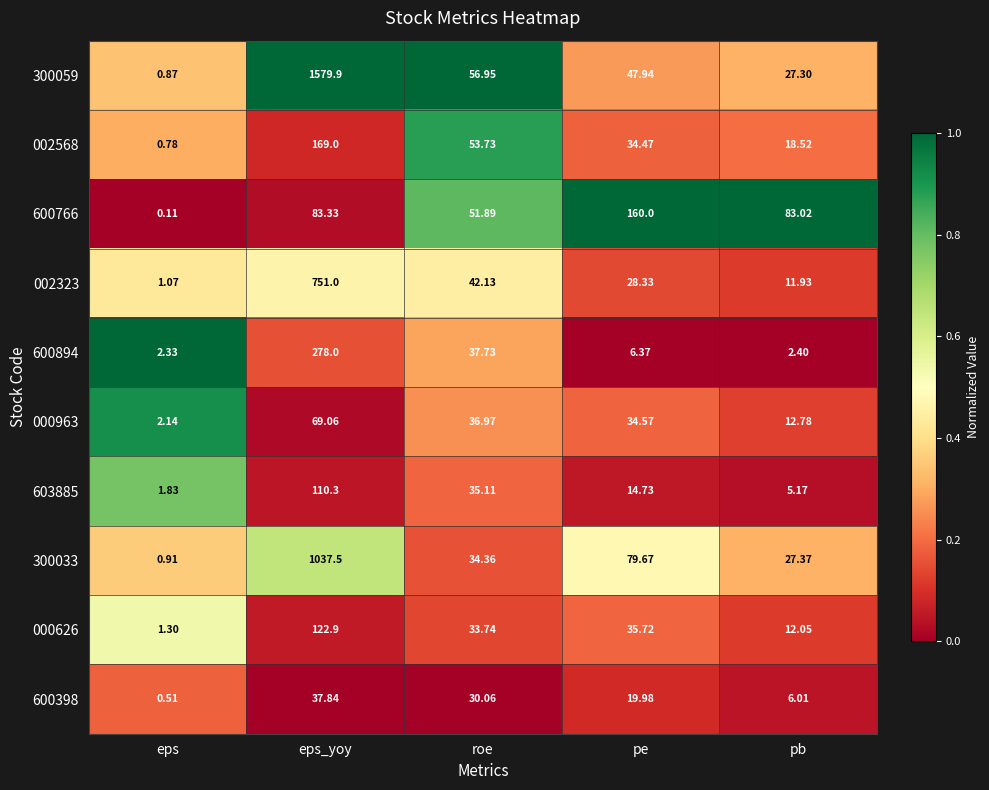

At roe, list the series in order from largest to smallest.

300059, 002568, 600766, 002323, 600894, 000963, 603885, 300033, 000626, 600398